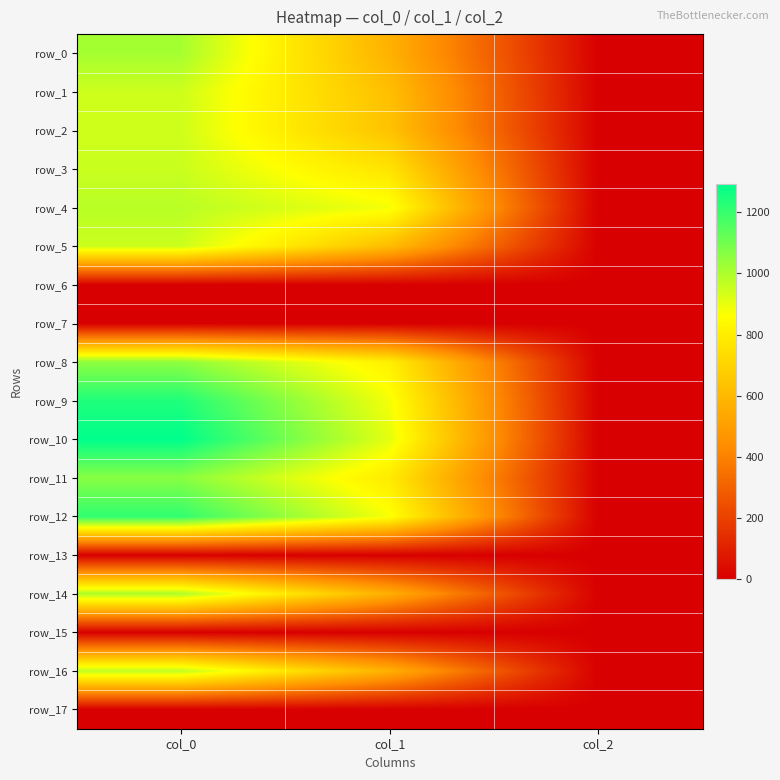

The value of row_5 at col_1 is 614.2. True or false?

True